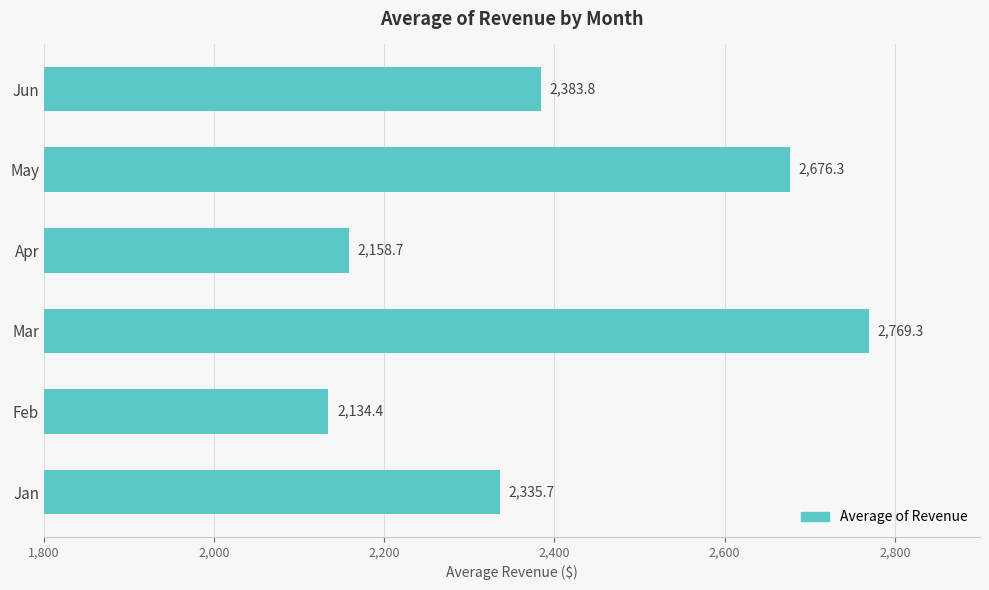

Reading bottom to top, extract all data points from this chart.

2335.7	2134.4	2769.3	2158.7	2676.3	2383.8